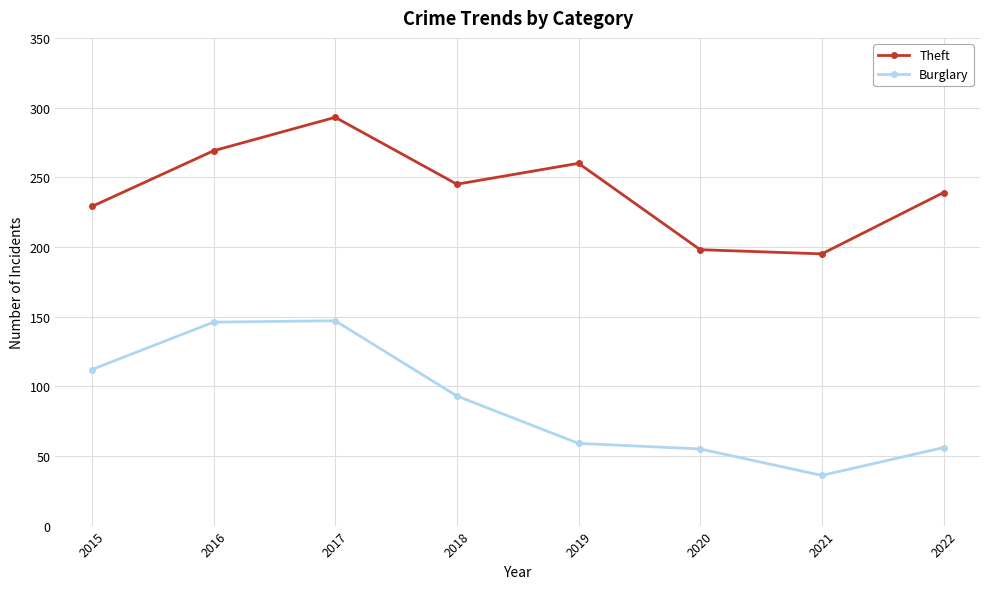

True or false: Theft and Burglary cross at least once.

False